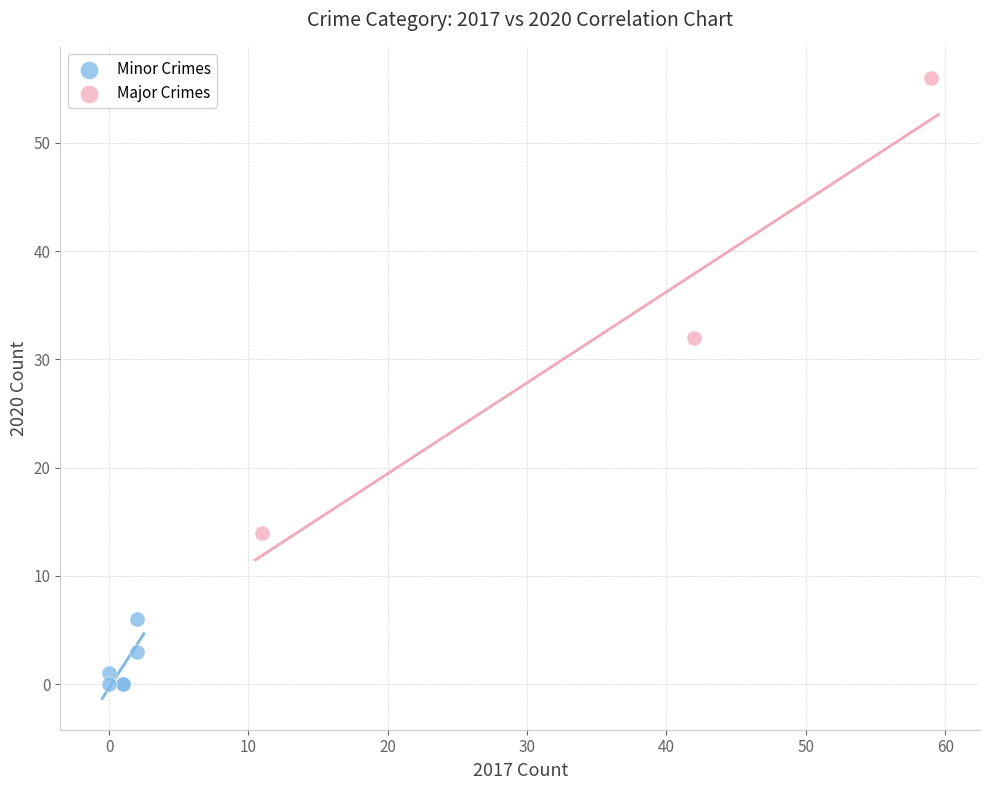

Which series reaches the maximum Y coordinate?

Major Crimes